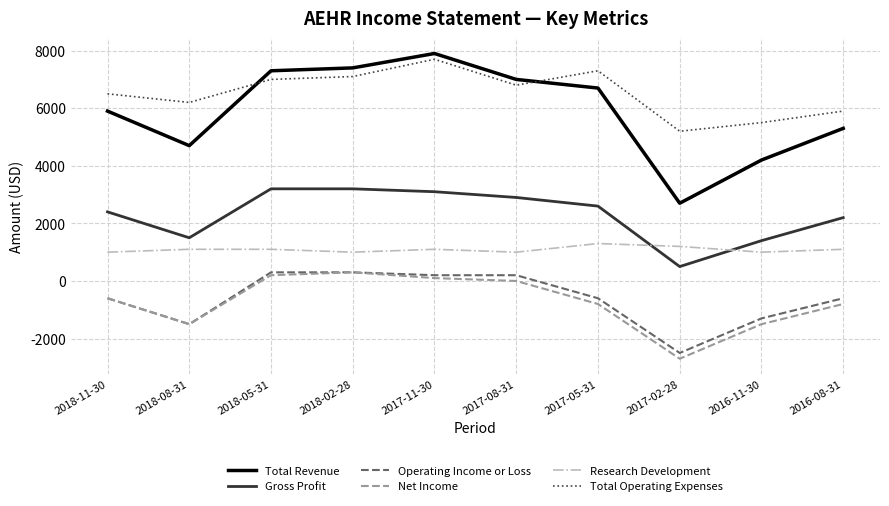

Reading right to left, extract all data points from this chart.

Total Revenue: 2016-08-31=5300	2016-11-30=4200	2017-02-28=2700	2017-05-31=6700	2017-08-31=7000	2017-11-30=7900	2018-02-28=7400	2018-05-31=7300	2018-08-31=4700	2018-11-30=5900
Gross Profit: 2016-08-31=2200	2016-11-30=1400	2017-02-28=500	2017-05-31=2600	2017-08-31=2900	2017-11-30=3100	2018-02-28=3200	2018-05-31=3200	2018-08-31=1500	2018-11-30=2400
Operating Income or Loss: 2016-08-31=-600	2016-11-30=-1300	2017-02-28=-2500	2017-05-31=-600	2017-08-31=200	2017-11-30=200	2018-02-28=300	2018-05-31=300	2018-08-31=-1500	2018-11-30=-600
Net Income: 2016-08-31=-800	2016-11-30=-1500	2017-02-28=-2700	2017-05-31=-800	2017-08-31=0	2017-11-30=100	2018-02-28=300	2018-05-31=200	2018-08-31=-1500	2018-11-30=-600
Research Development: 2016-08-31=1100	2016-11-30=1000	2017-02-28=1200	2017-05-31=1300	2017-08-31=1000	2017-11-30=1100	2018-02-28=1000	2018-05-31=1100	2018-08-31=1100	2018-11-30=1000
Total Operating Expenses: 2016-08-31=5900	2016-11-30=5500	2017-02-28=5200	2017-05-31=7300	2017-08-31=6800	2017-11-30=7700	2018-02-28=7100	2018-05-31=7000	2018-08-31=6200	2018-11-30=6500